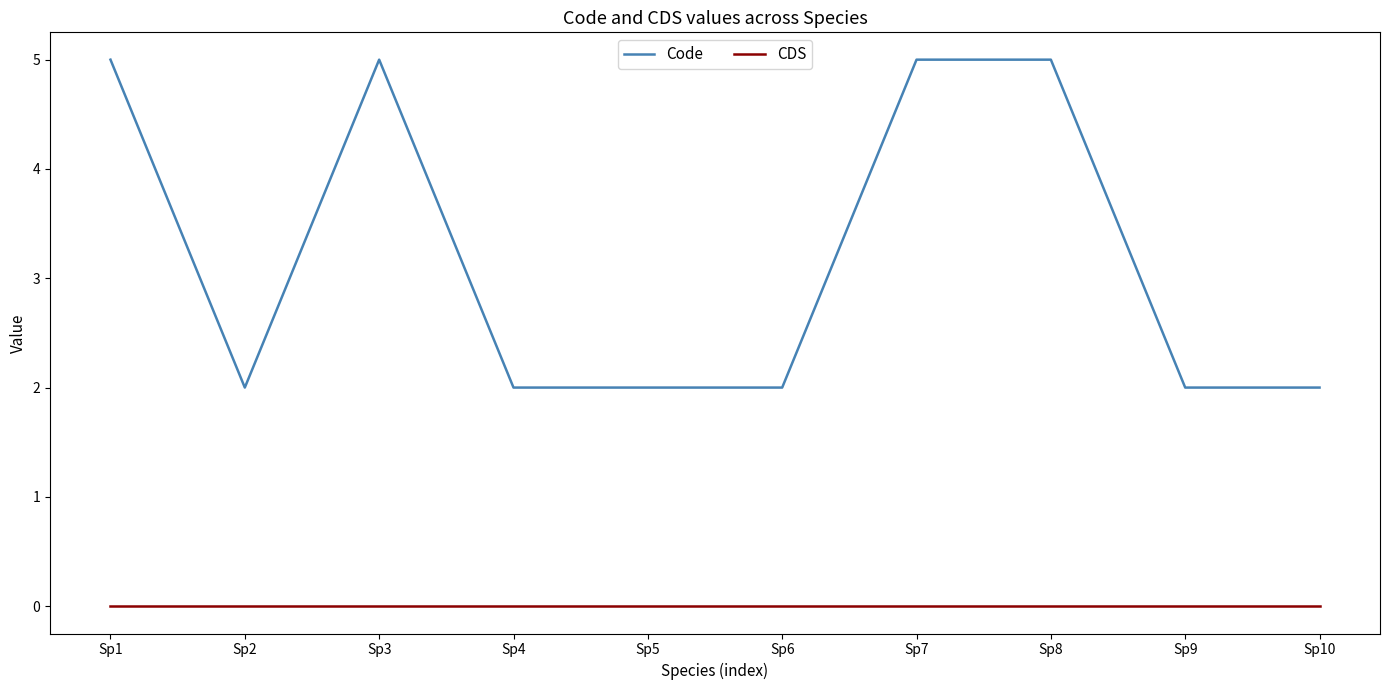

At which category does Code reach its first local valley?

Sp2